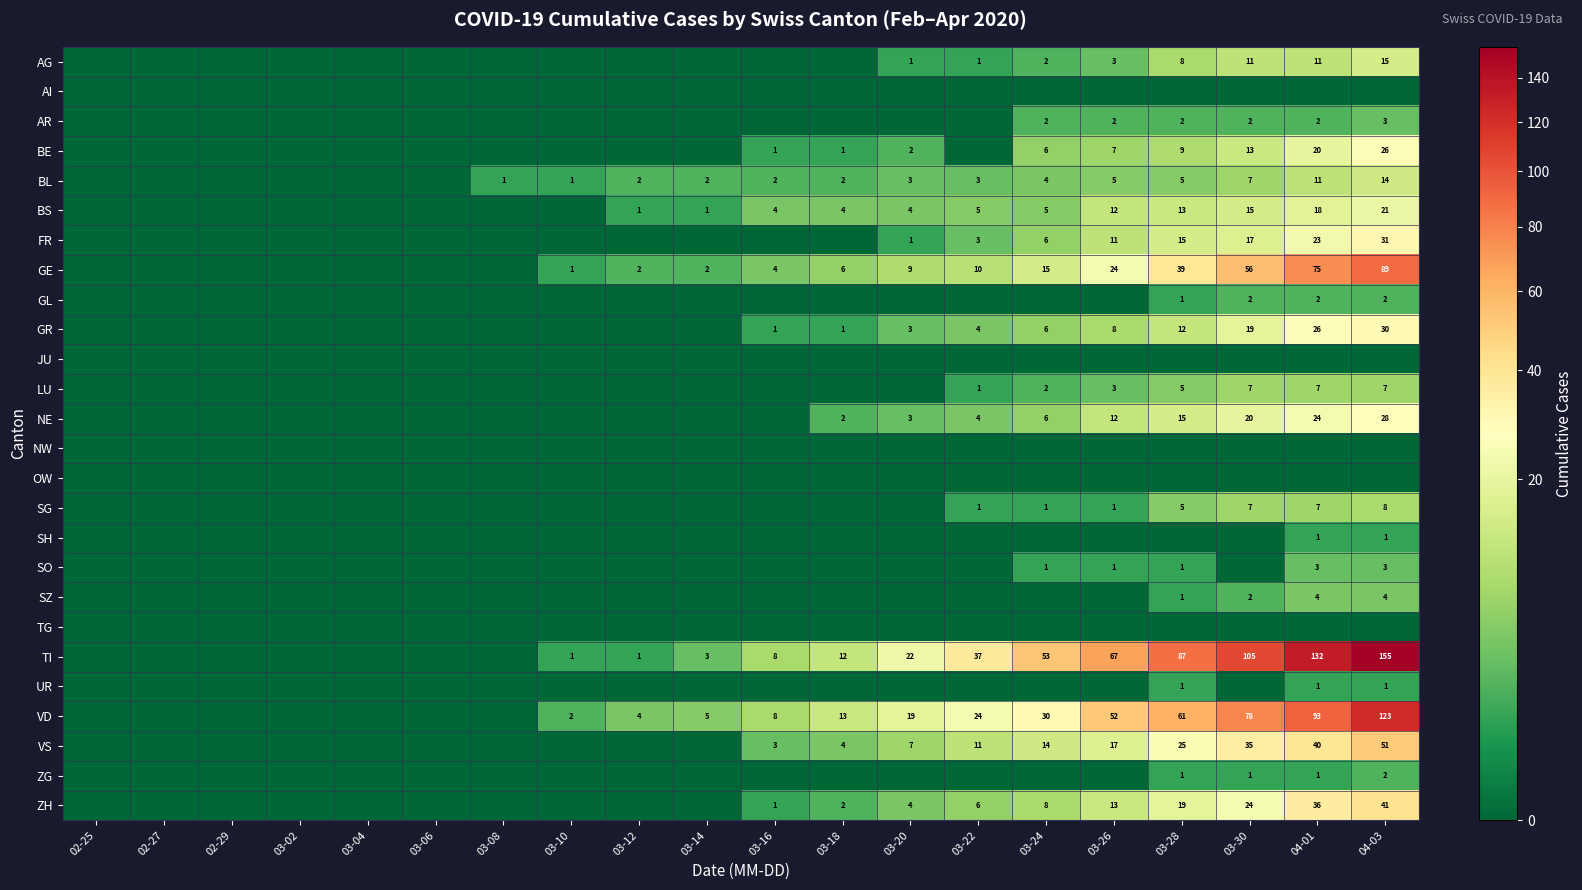

Is the value of VS at 03-28 greater than the value of BE at 03-28?

Yes